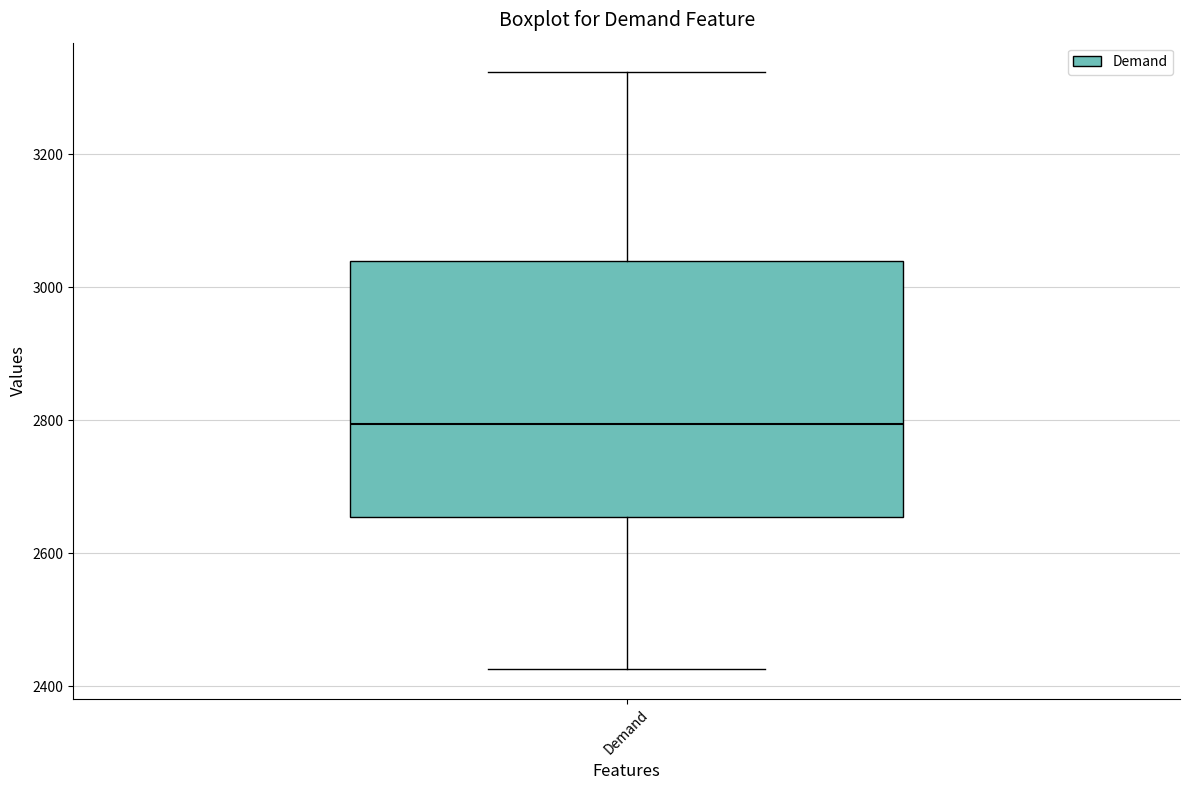

Where is the lower edge of the box for Demand on the y-axis? The values are not printed on the chart, so give them approximately, as read against the axis.

2660